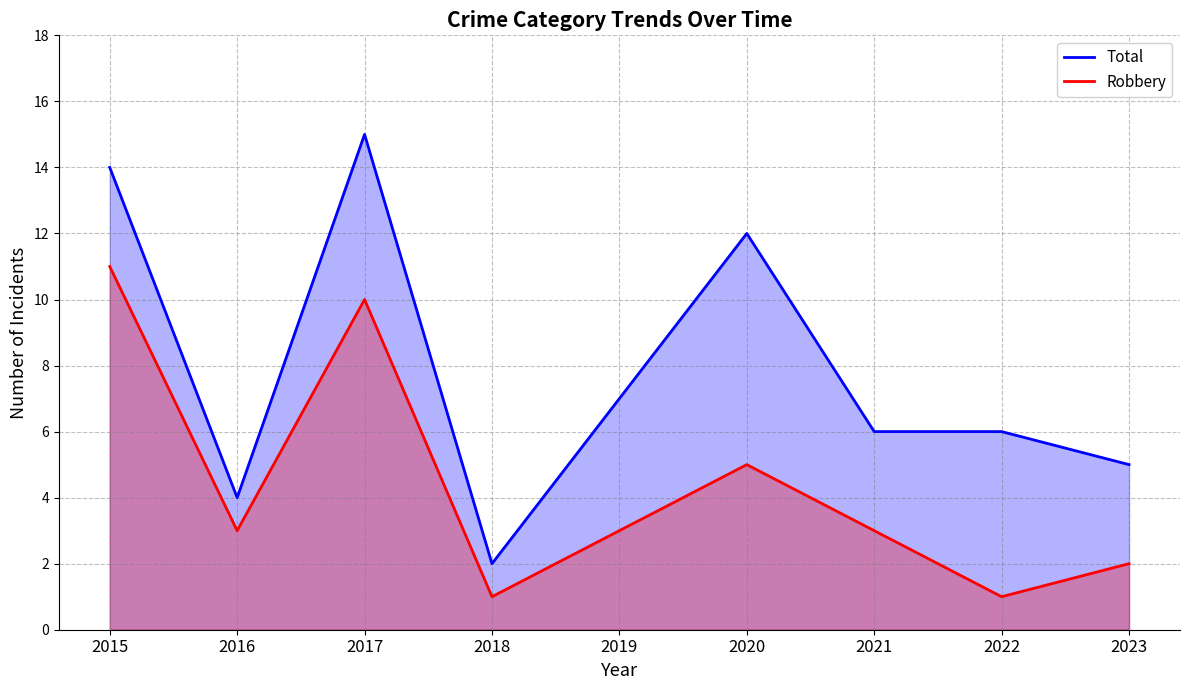

What is the value of the Robbery point at the 3rd from the left?

10